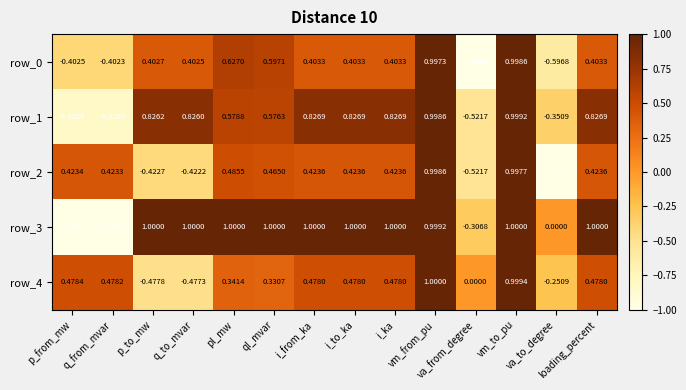

True or false: row_3 has a value of 1.0 at i_from_ka.

True